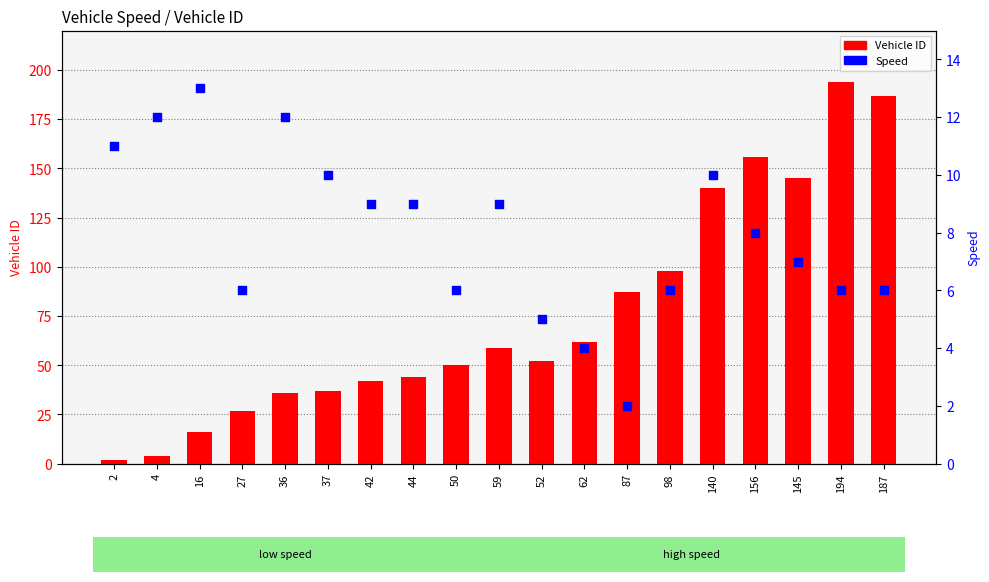

What is the total value across all series at 156?

164